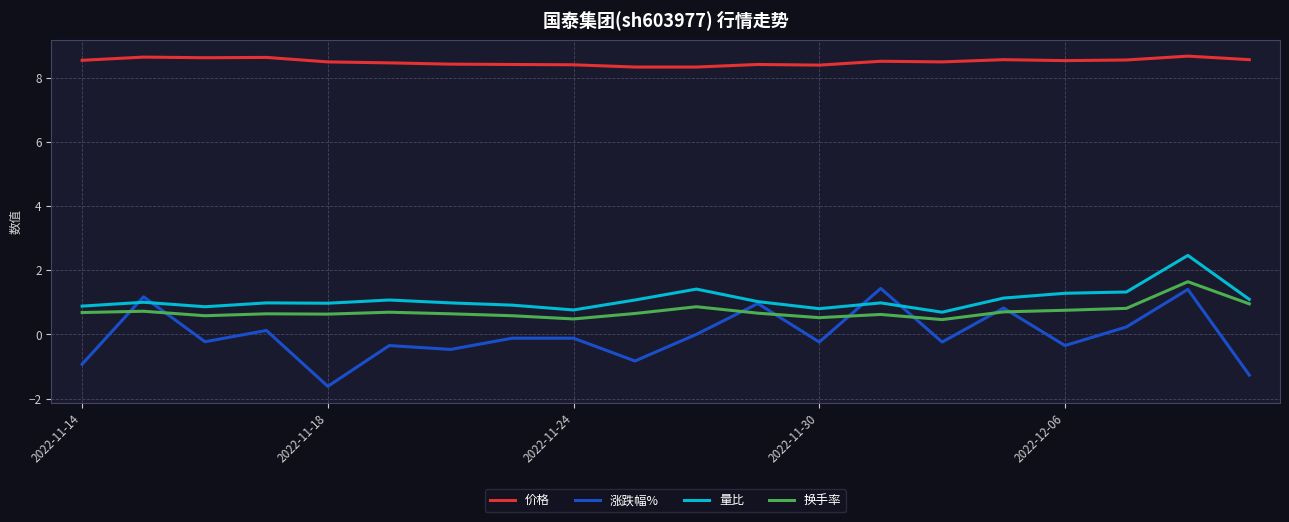

True or false: 价格 and 量比 cross at least once.

False